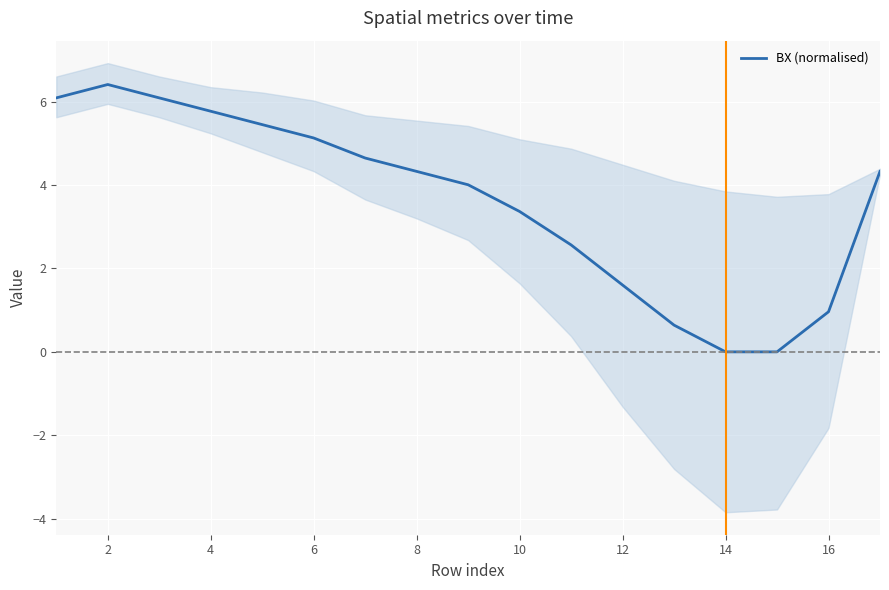

At which category does the chart reach its peak across all series?

2